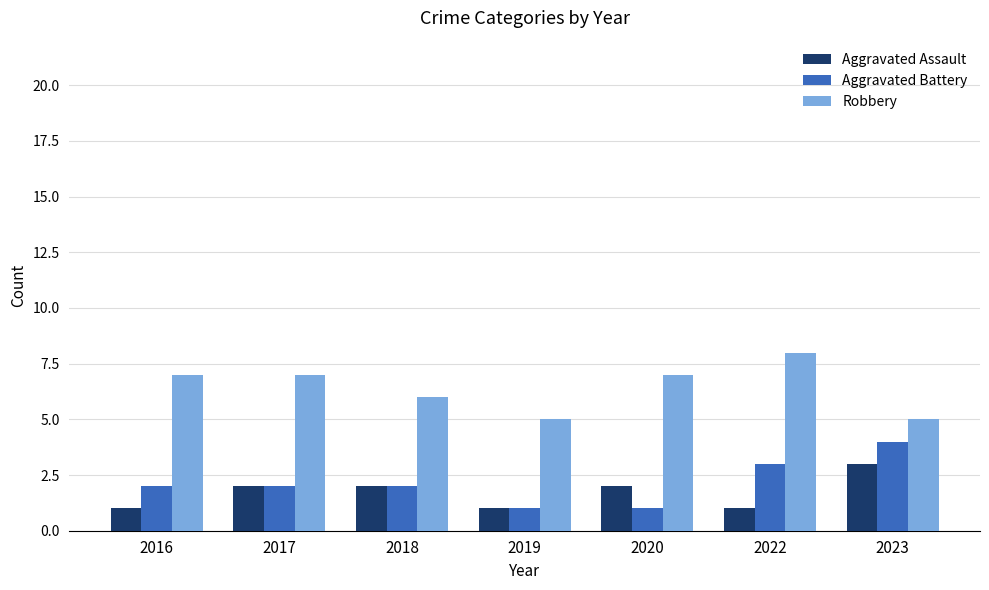

Reading right to left, what are all the values shown in this chart?

Aggravated Assault: 3	1	2	1	2	2	1
Aggravated Battery: 4	3	1	1	2	2	2
Robbery: 5	8	7	5	6	7	7